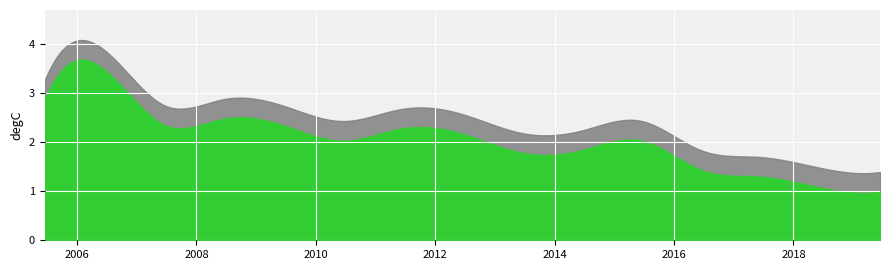

List the labels in order of value, smallest first.

2019-06-15, 2018-06-15, 2017-06-15, 2016-06-15, 2013-06-15, 2014-06-15, 2010-06-15, 2015-06-15, 2012-06-15, 2011-06-15, 2009-06-15, 2007-06-15, 2008-06-15, 2005-06-15, 2006-06-15